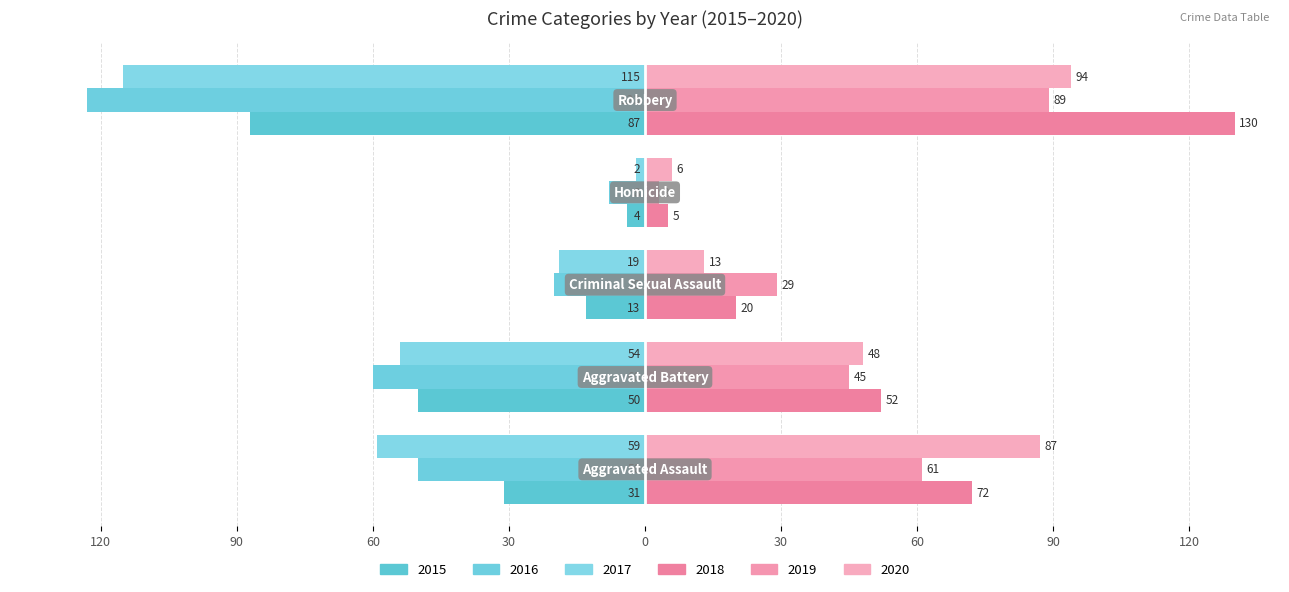

Reading left to right, extract all data points from this chart.

2015: Aggravated Assault=-31	Aggravated Battery=-50	Criminal Sexual Assault=-13	Homicide=-4	Robbery=-87
2016: Aggravated Assault=-50	Aggravated Battery=-60	Criminal Sexual Assault=-20	Homicide=-8	Robbery=-123
2017: Aggravated Assault=-59	Aggravated Battery=-54	Criminal Sexual Assault=-19	Homicide=-2	Robbery=-115
2018: Aggravated Assault=72	Aggravated Battery=52	Criminal Sexual Assault=20	Homicide=5	Robbery=130
2019: Aggravated Assault=61	Aggravated Battery=45	Criminal Sexual Assault=29	Homicide=3	Robbery=89
2020: Aggravated Assault=87	Aggravated Battery=48	Criminal Sexual Assault=13	Homicide=6	Robbery=94